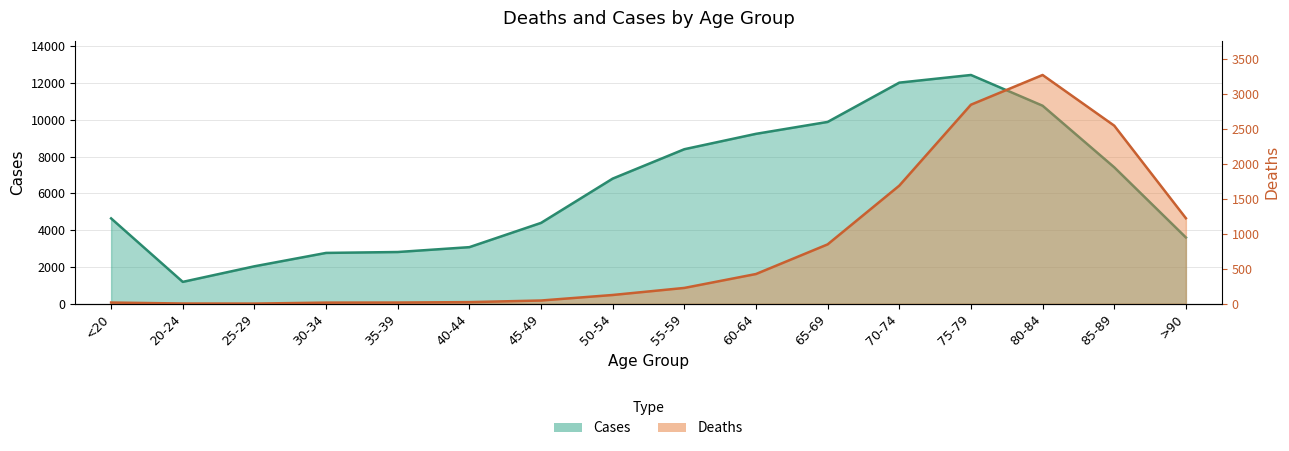

Is the value of Deaths at 60-64 greater than the value of Cases at 40-44?

No